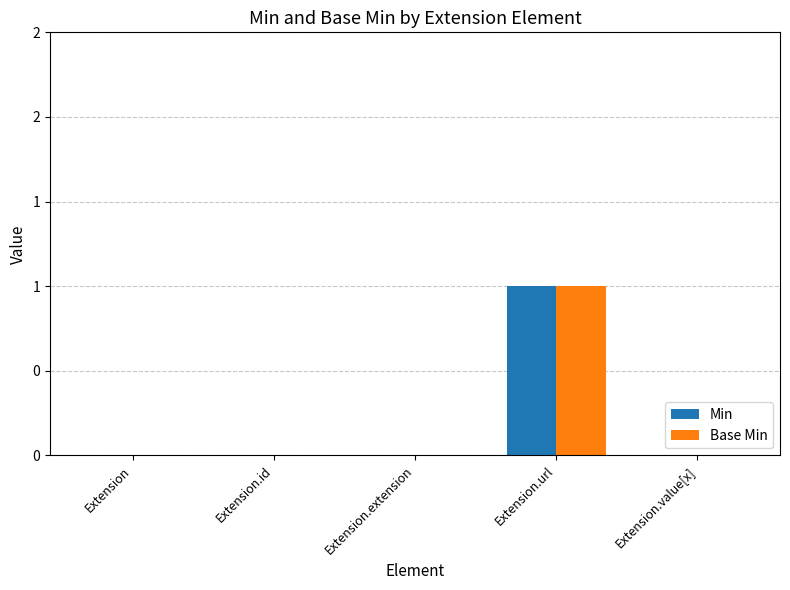

Between Extension and Extension.url, which is larger?

Extension.url